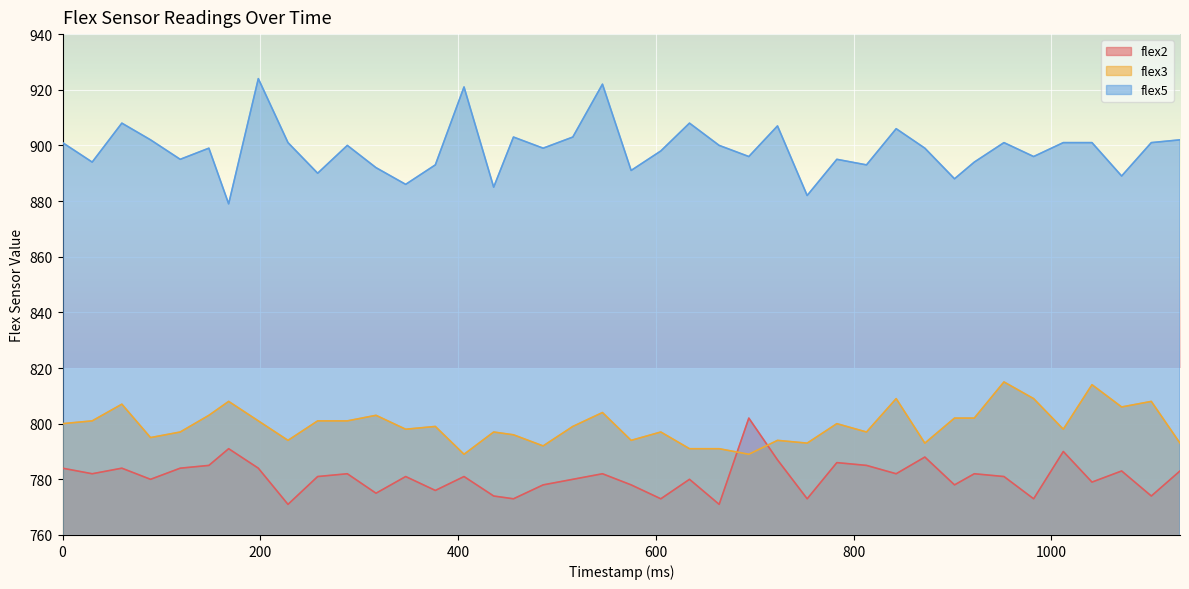

In flex3, how many points are lower than both neighbors (excluding endpoints)?

12